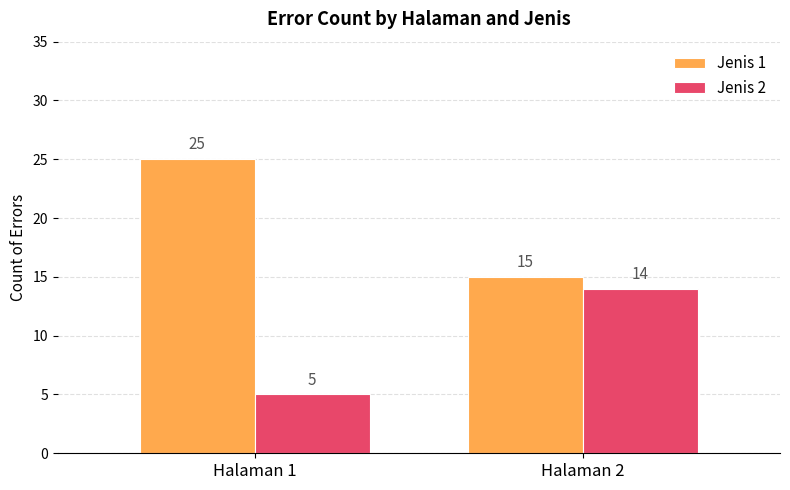

What is the greatest value displayed?

25